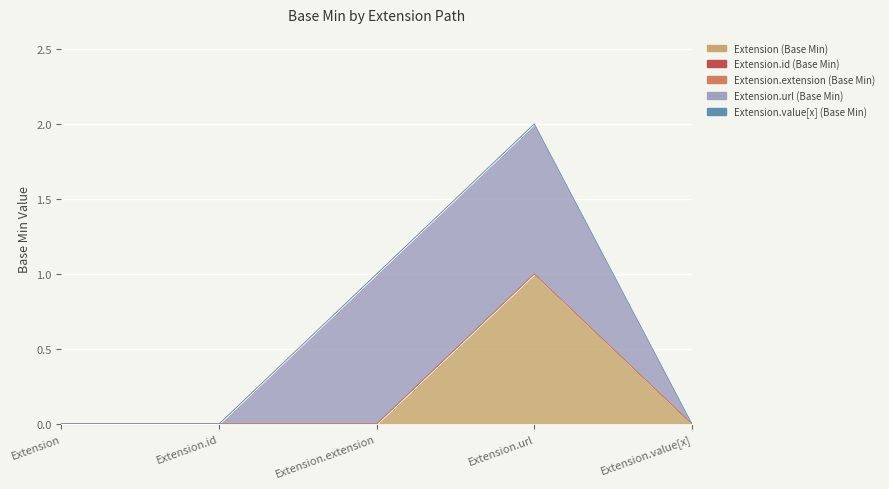

What is the sum of all Extension.url (Base Min) values?

2